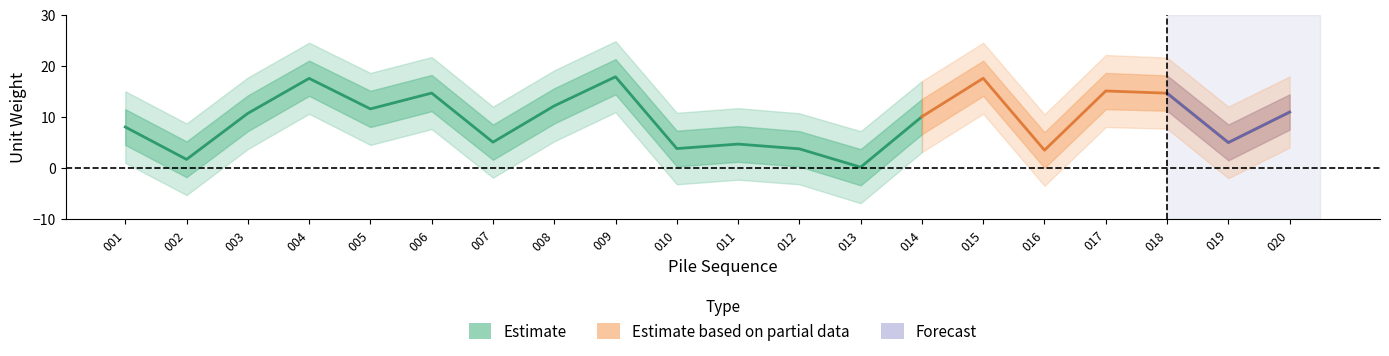

At which label is cn1 closest to 8?

001